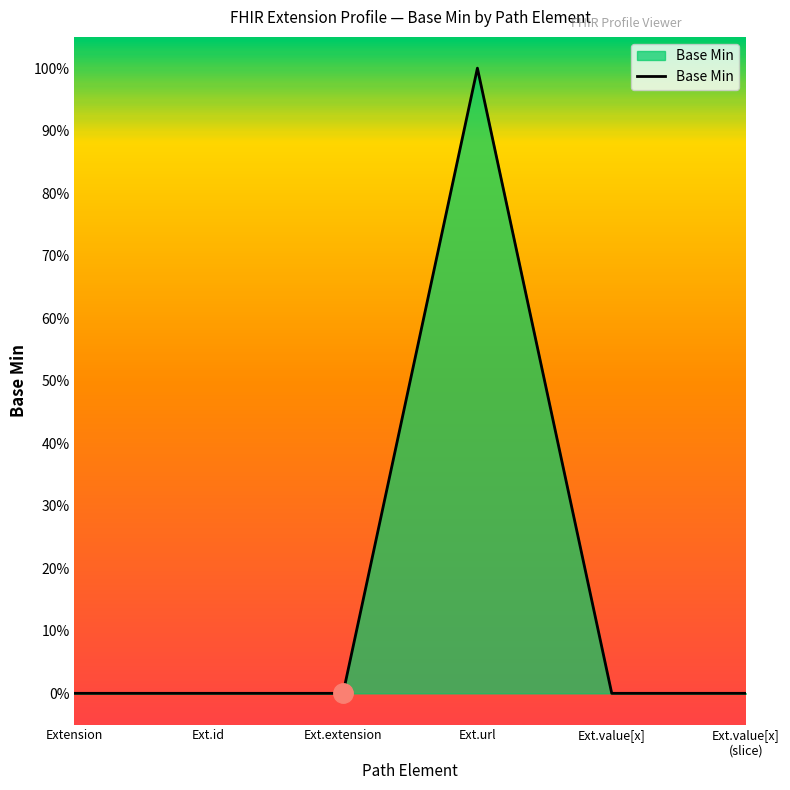

Does the chart have visible grid lines?

No